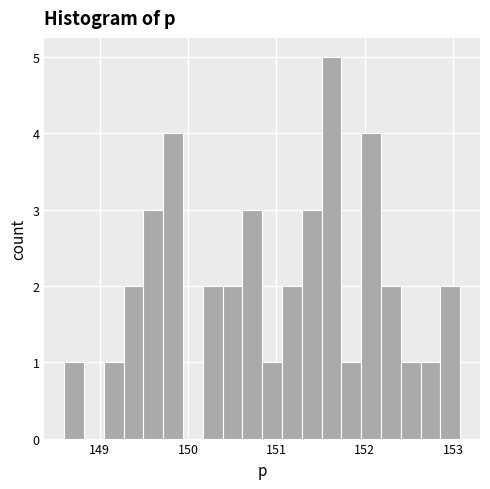

Read against the x-axis, roughly where is the centre of the tallest bar?

151.6